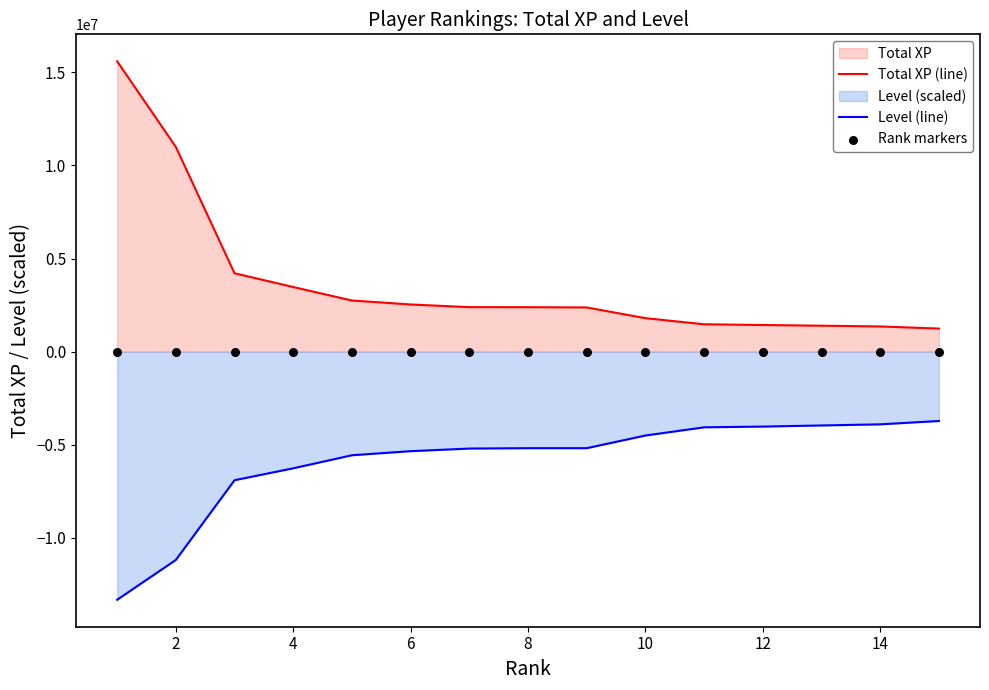

Which series contains the lowest Y value?

Level (line)